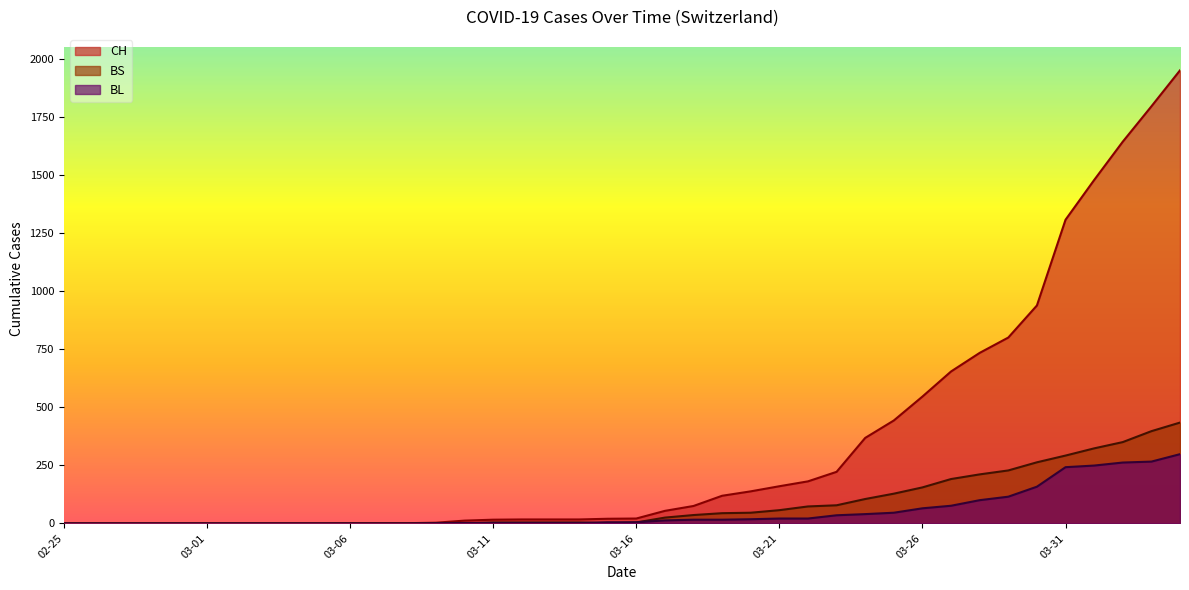

Which series has the largest range (max minus min)?

CH